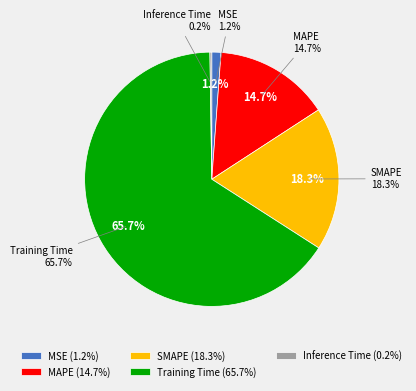

Which slice is the largest?

Training Time